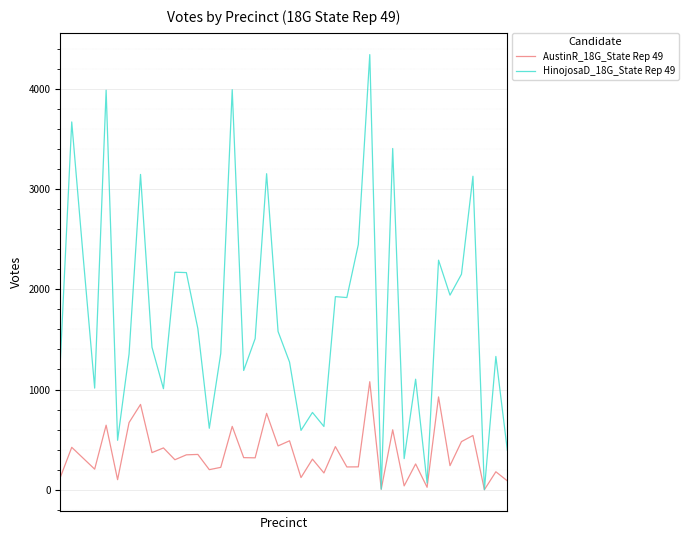

Which series has the largest total across all categories?

HinojosaD_18G_State Rep 49